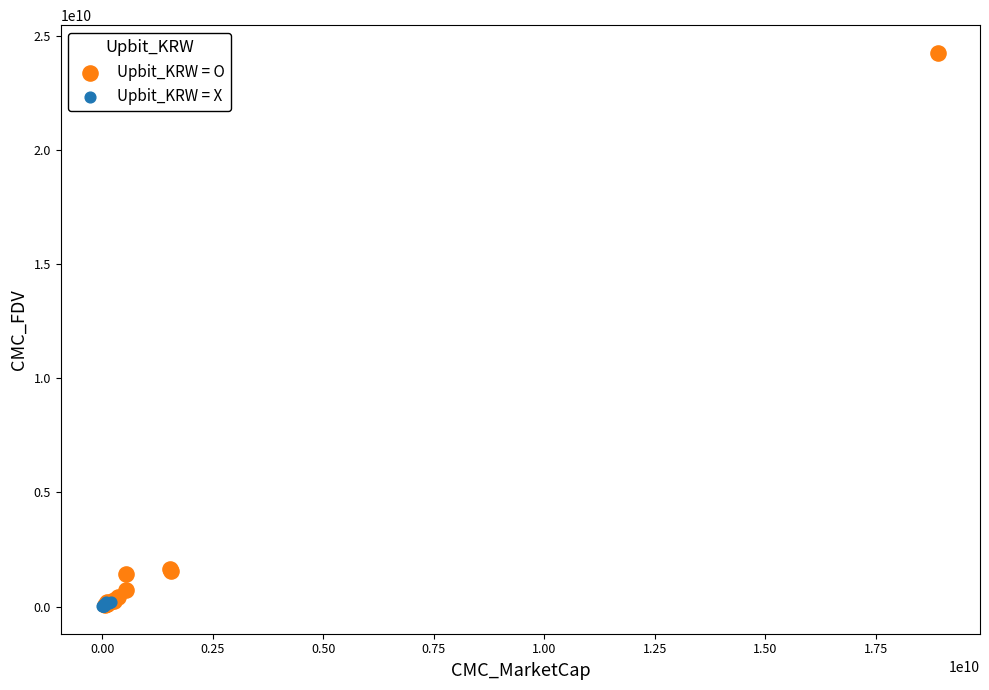

Which series has the widest spread of Y values?

Upbit_KRW = O